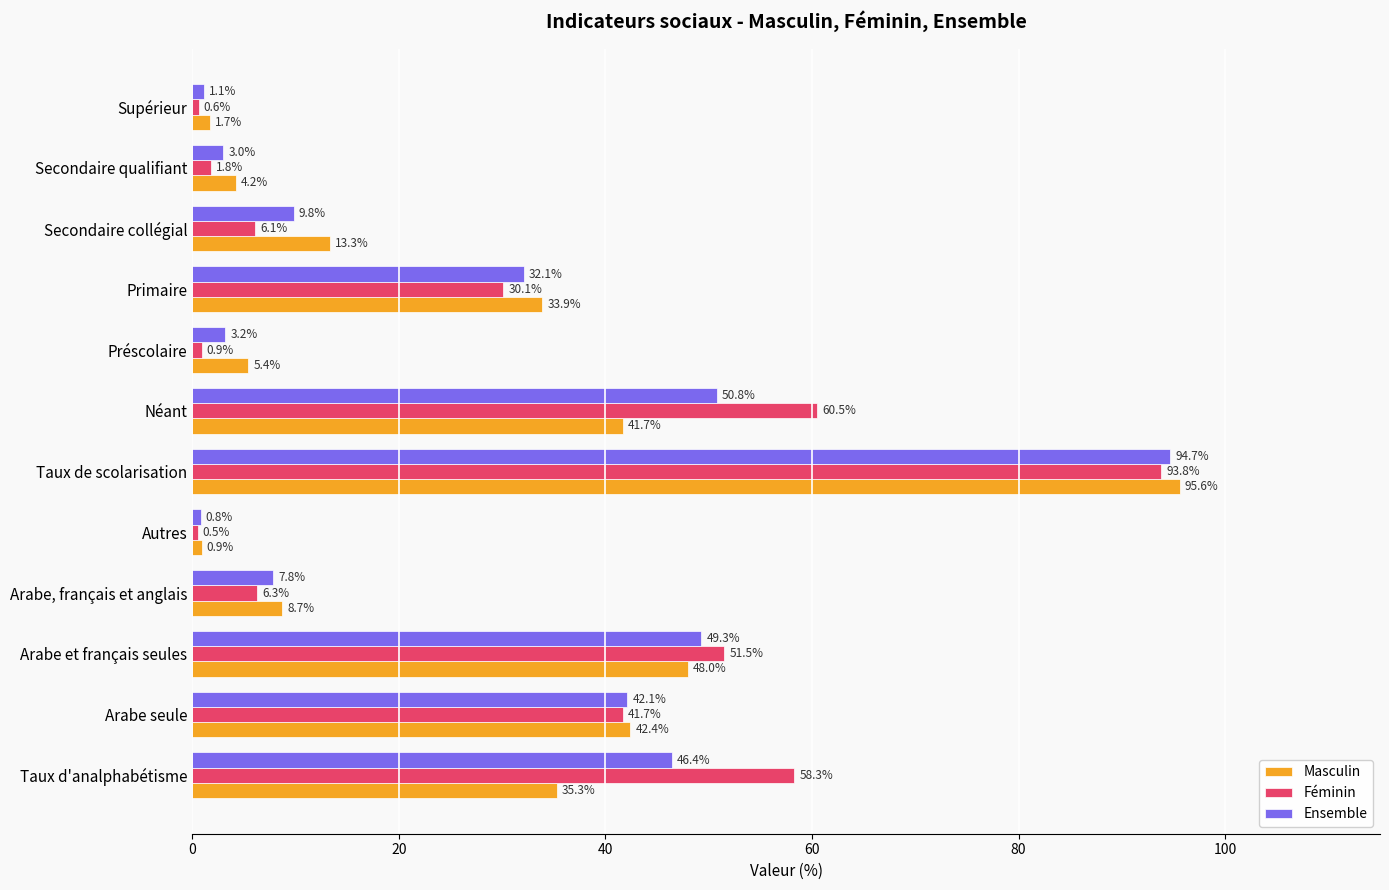

What is the difference between the highest and lowest values at Néant?

18.8